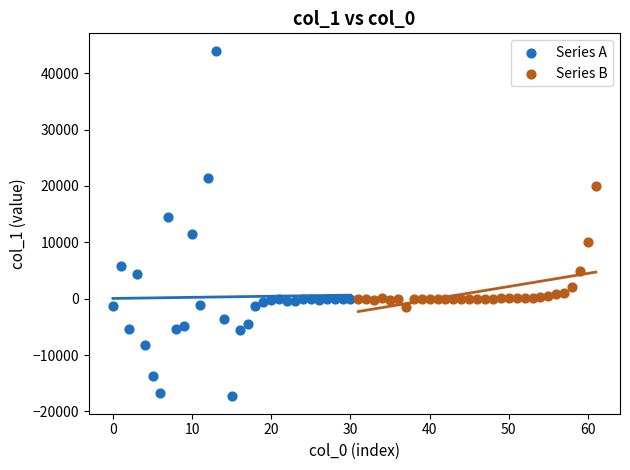

Which series contains the lowest Y value?

Series A